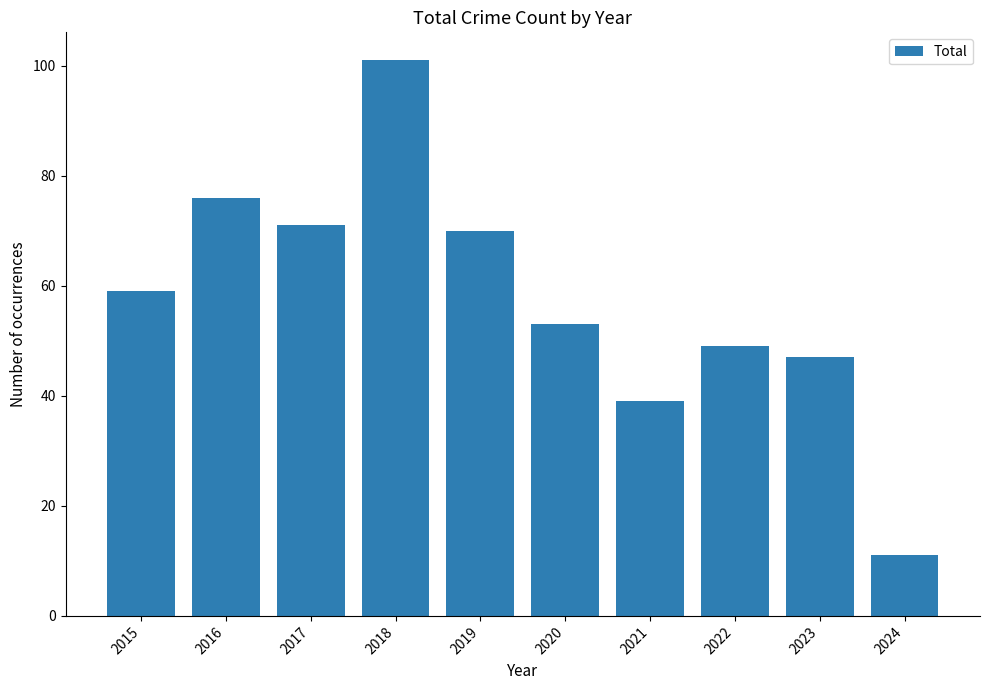

List the labels in order of value, largest first.

2018, 2016, 2017, 2019, 2015, 2020, 2022, 2023, 2021, 2024